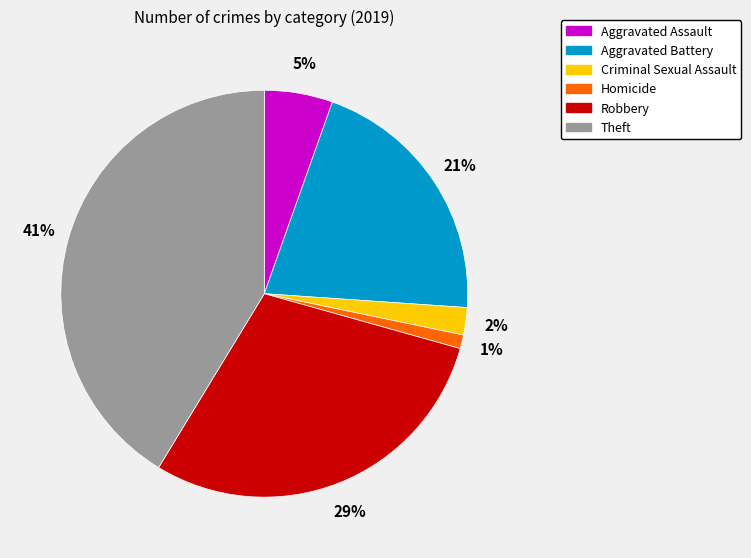

Which slice is the largest?

Theft